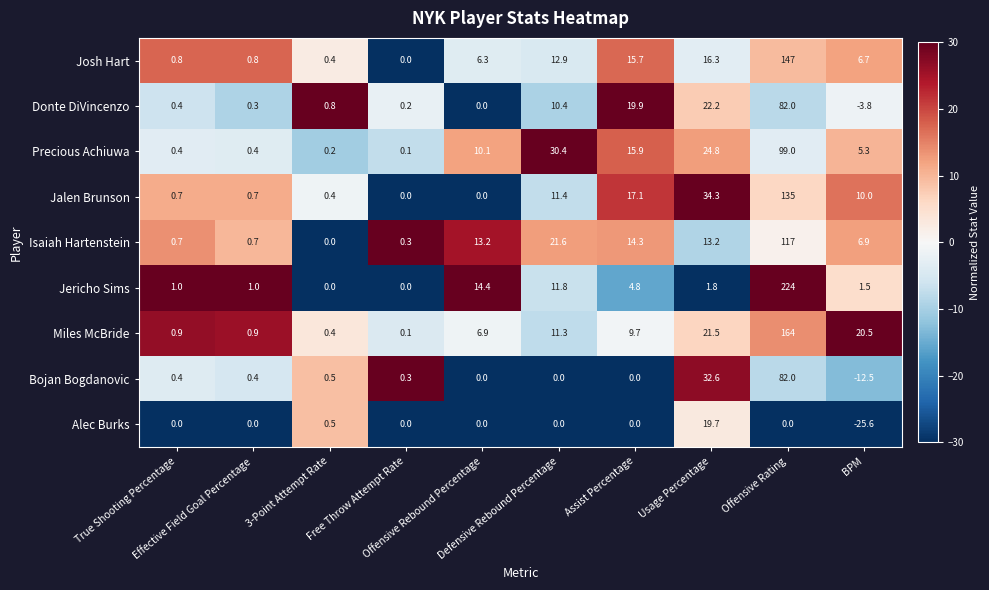

What is the maximum value for Bojan Bogdanovic?

82.0